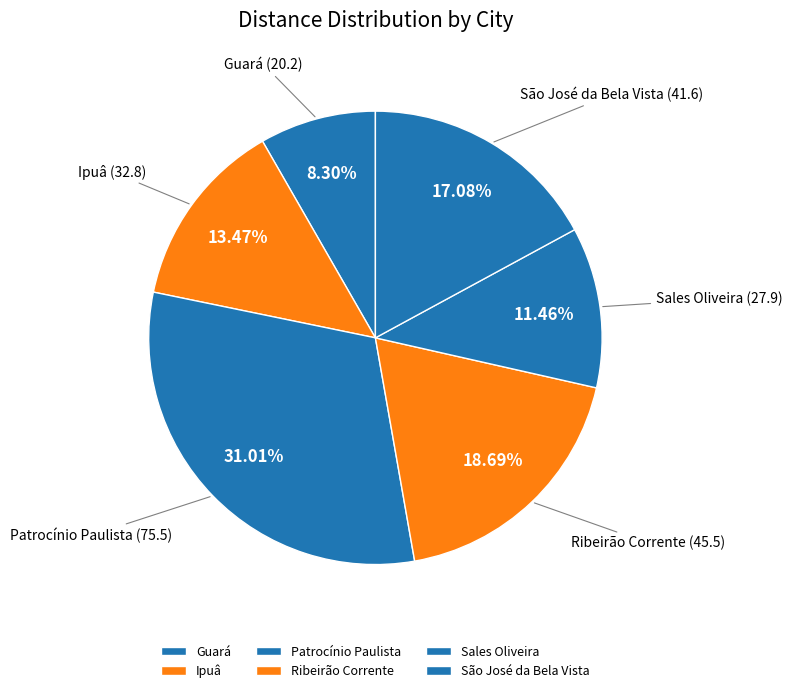

Do Sales Oliveira and São José da Bela Vista together represent more than half of the pie?

No